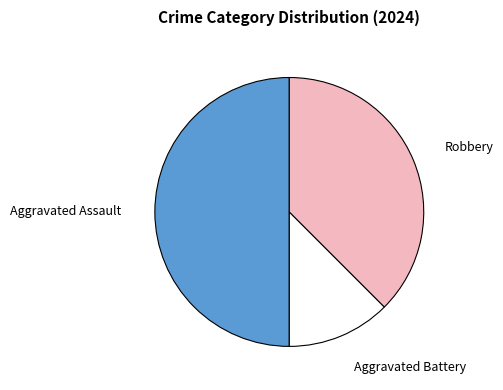

Combined, do Aggravated Assault and Aggravated Battery account for over 50%?

Yes